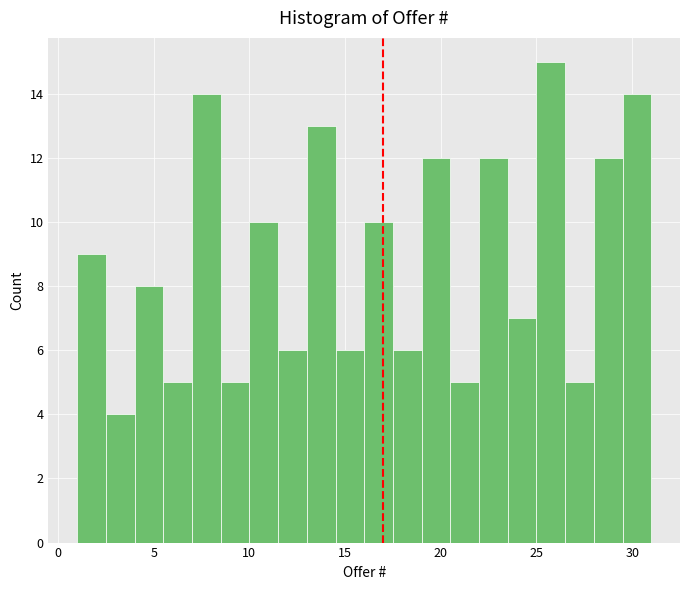

Around what value on the x-axis is the tallest bar? Give the approximate position of its centre, as read against the axis.

26.0